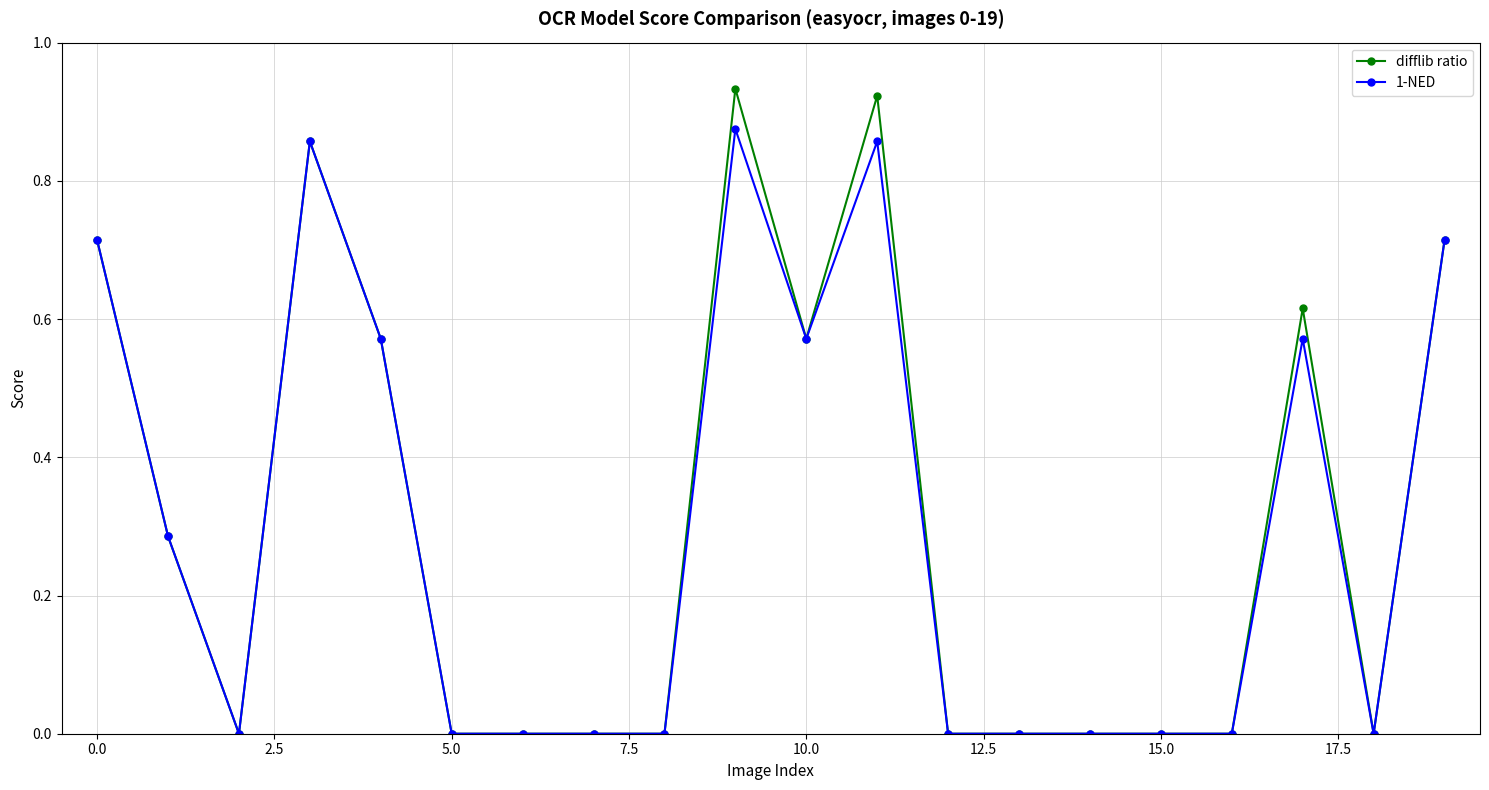

True or false: 1-NED has more than 2 points higher than both neighbors.

True